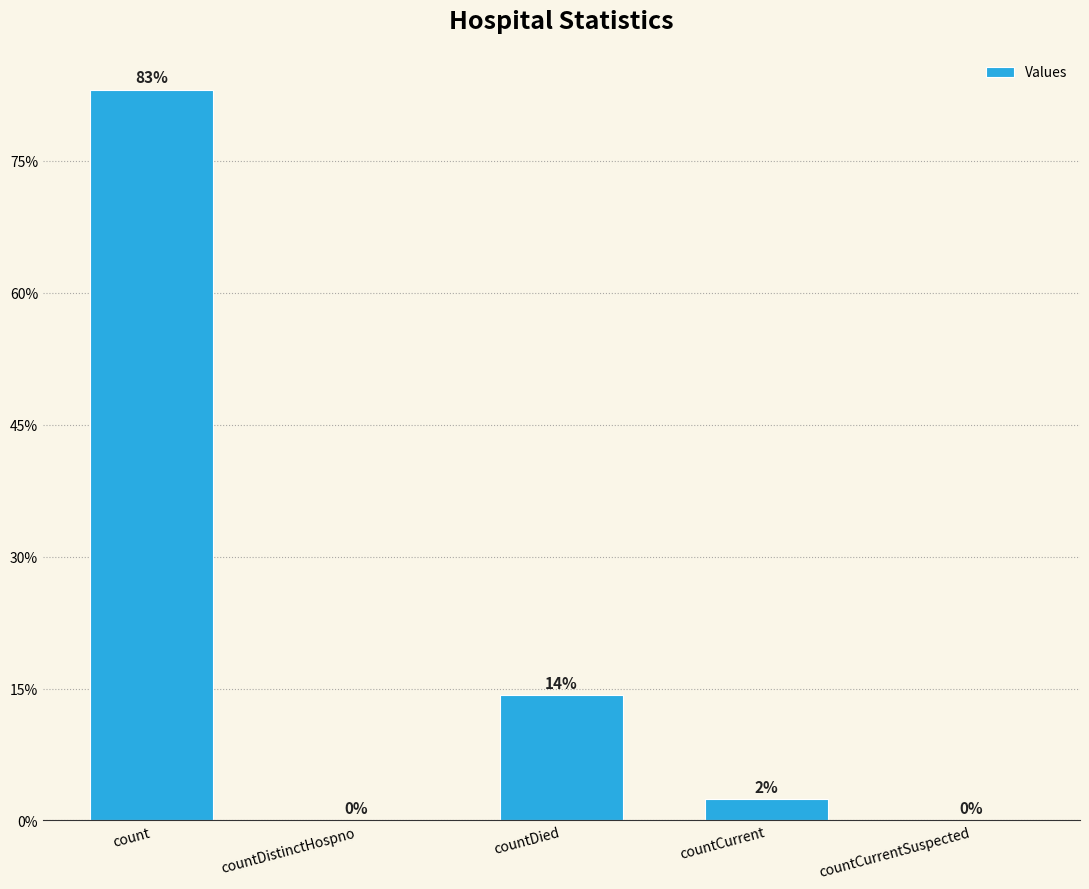

At which label does the data first exceed 325?

count